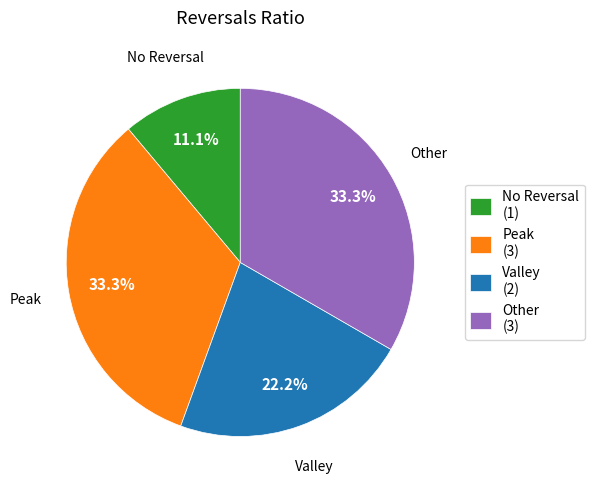

Which slice is the smallest?

No Reversal (1)